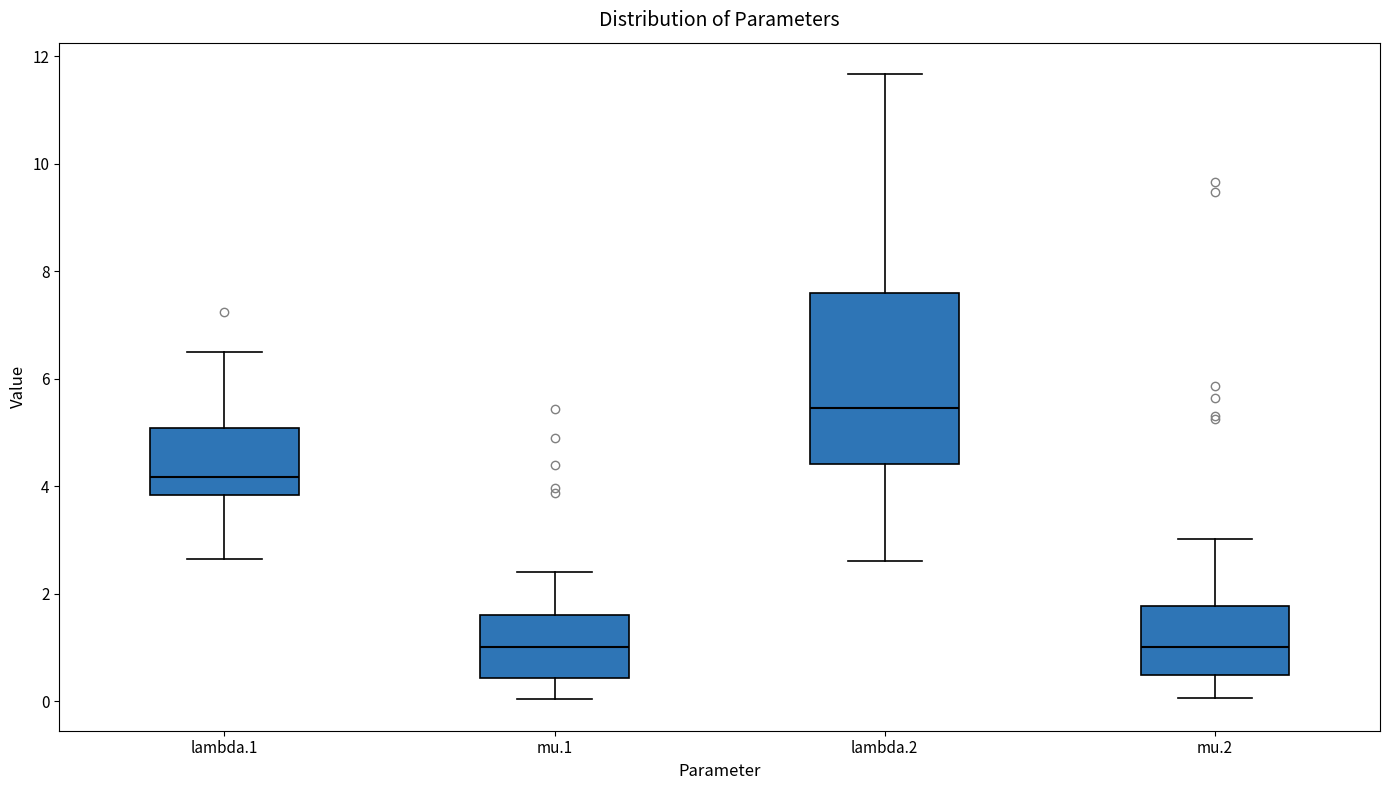

Where is the upper edge of the box for lambda.2 on the y-axis? The values are not printed on the chart, so give them approximately, as read against the axis.

7.6